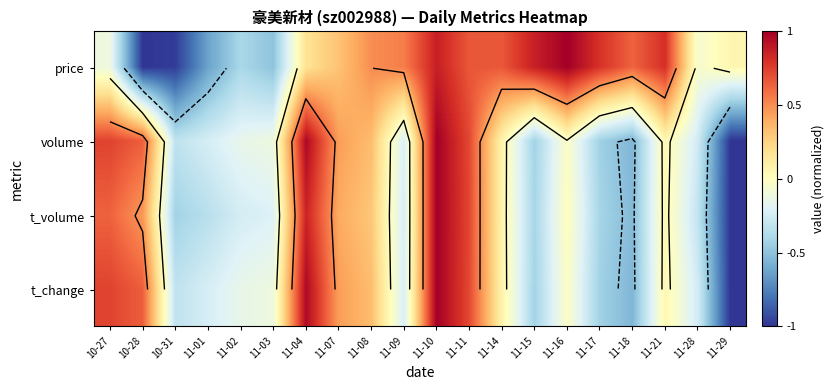

What is the maximum value for price?

1.0